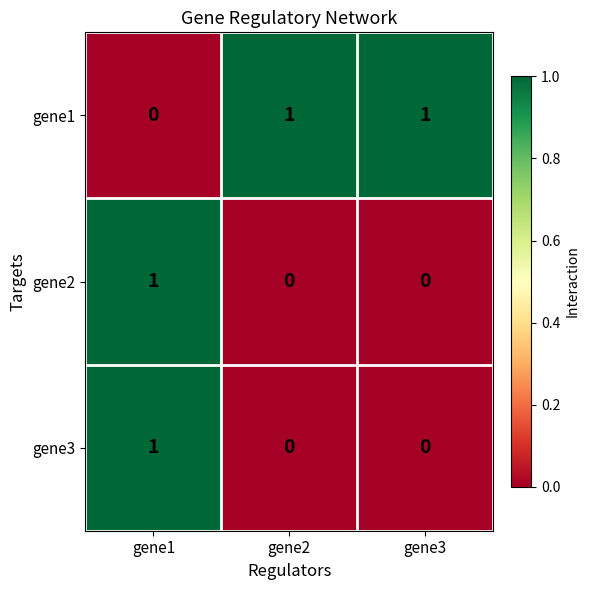

Count the gene2 values in the range 0 to 1.

3